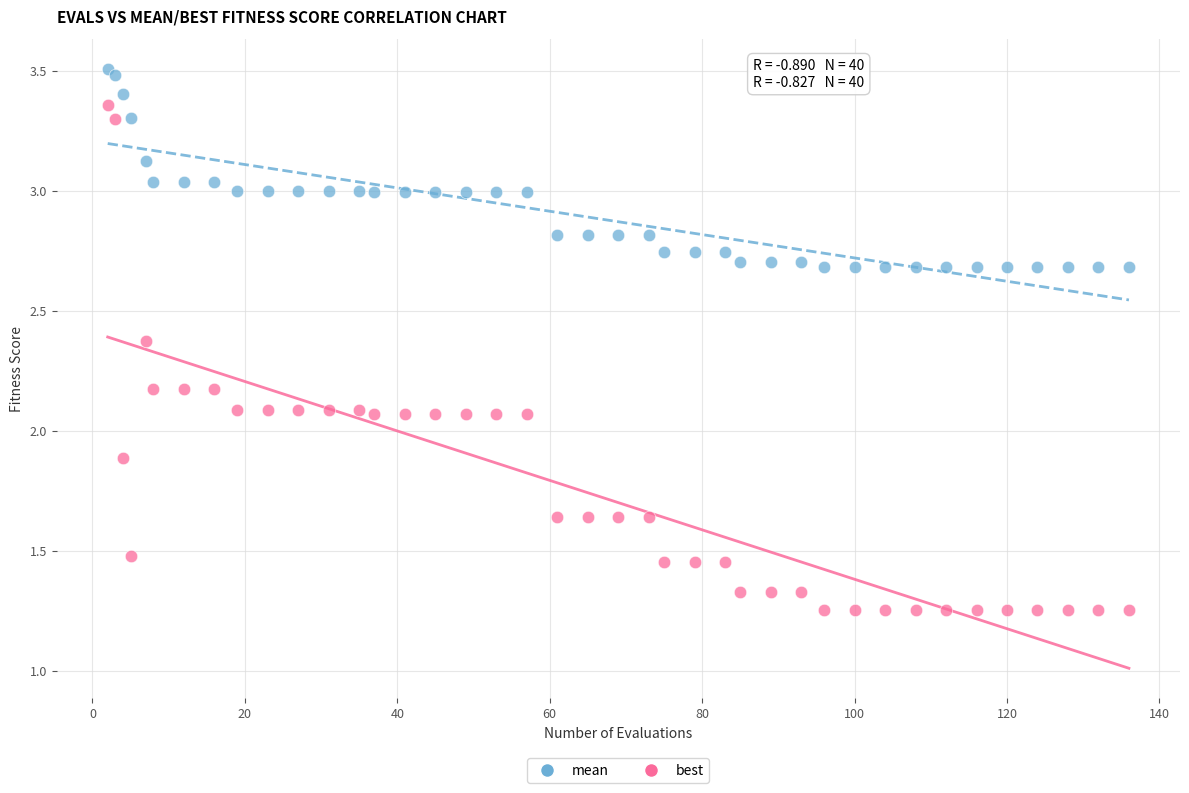

What is the X range (max minus min) for the scatter plot?

134.0